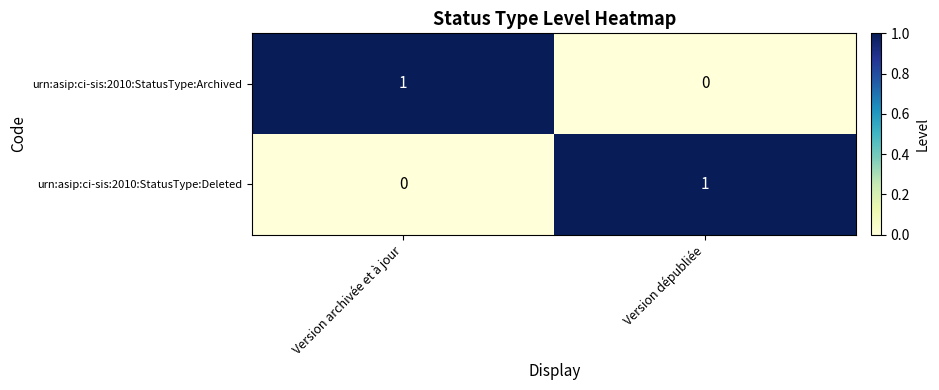

What is the total value across all series at Version archivée et à jour?

1